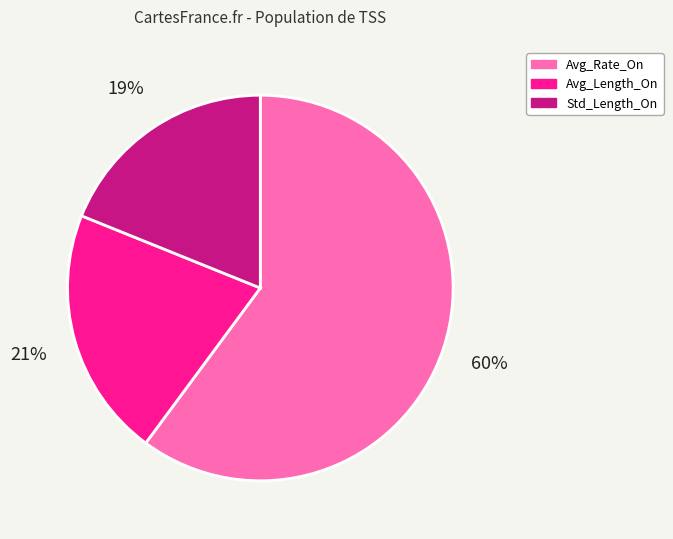

Which slice is the smallest?

Std_Length_On